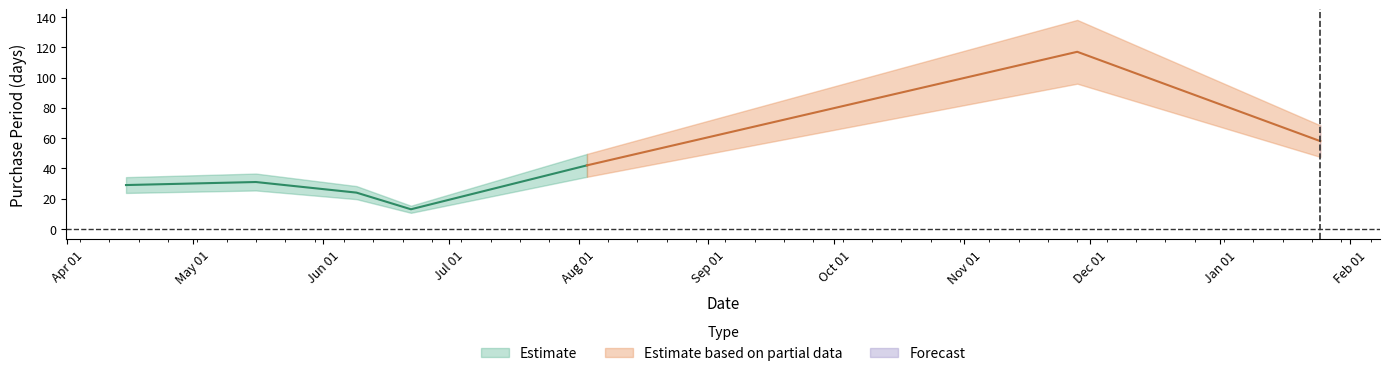

Reading left to right, transcribe all the data shown in this chart.

29	31	24	13	42	117	58